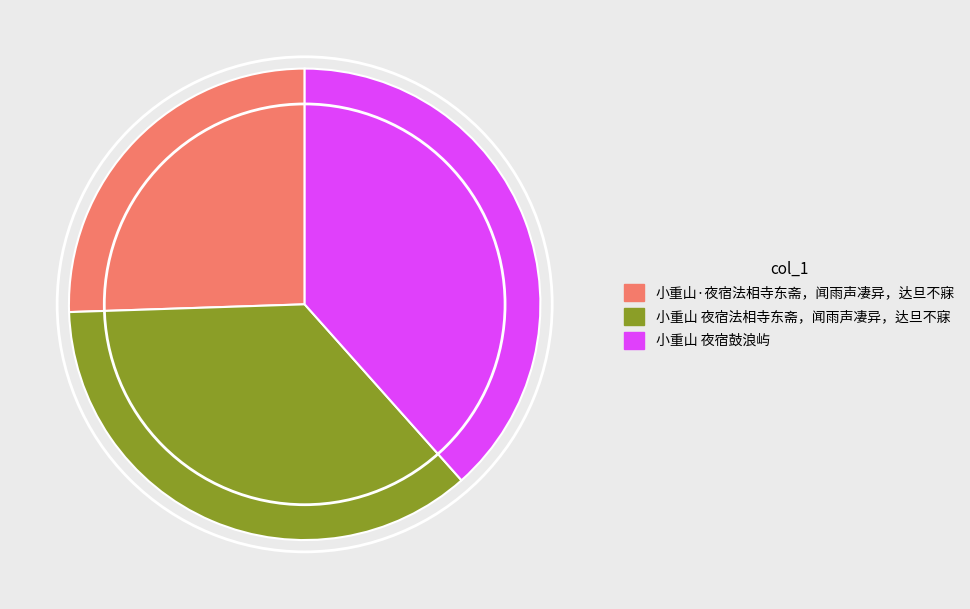

Which has a higher value, 小重山 夜宿法相寺东斋，闻雨声凄异，达旦不寐 or 小重山·夜宿法相寺东斋，闻雨声凄异，达旦不寐?

小重山 夜宿法相寺东斋，闻雨声凄异，达旦不寐